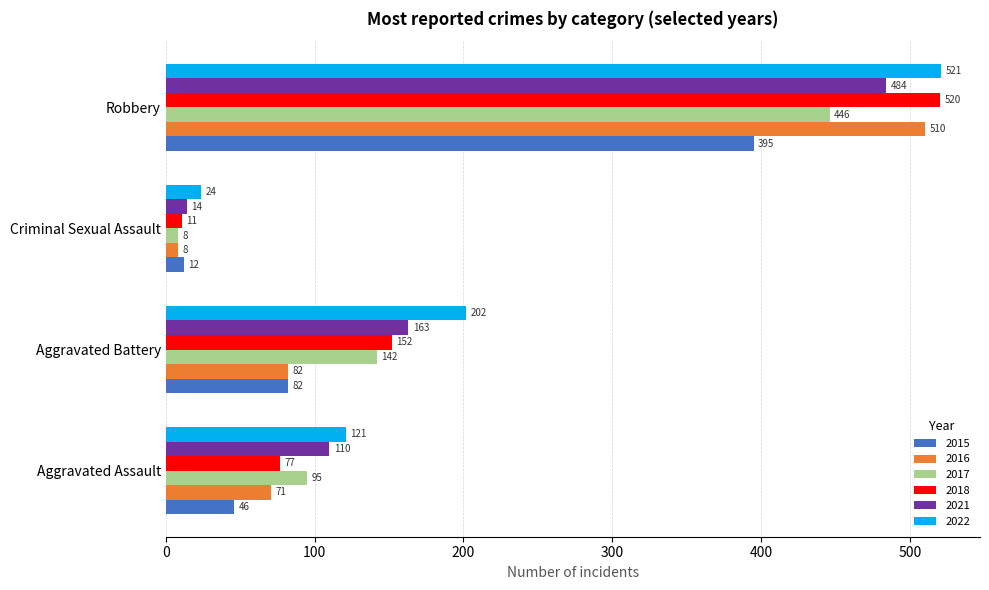

What is the minimum value for 2015?

12